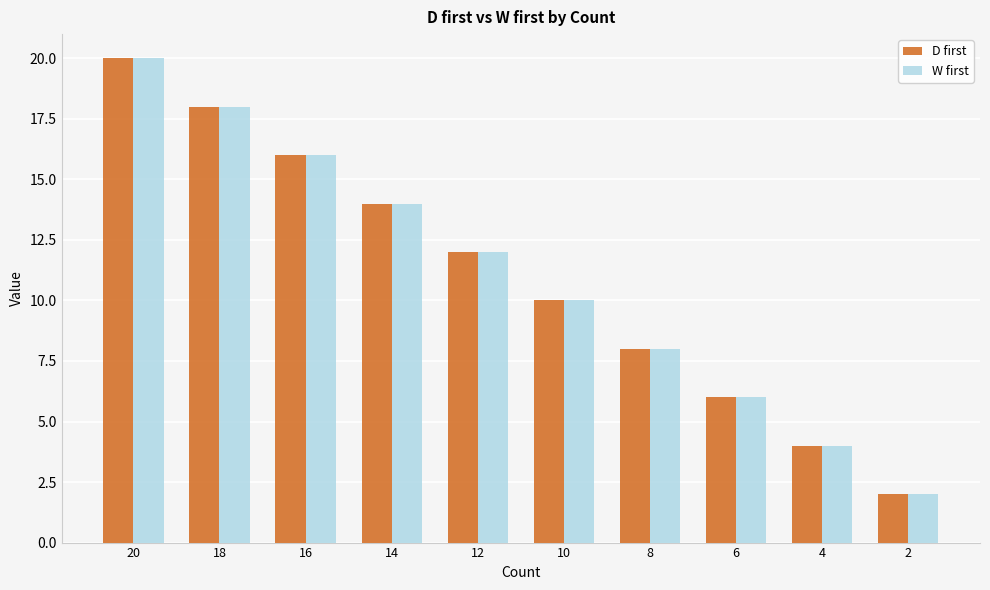

What is the sum of all D first values?

110